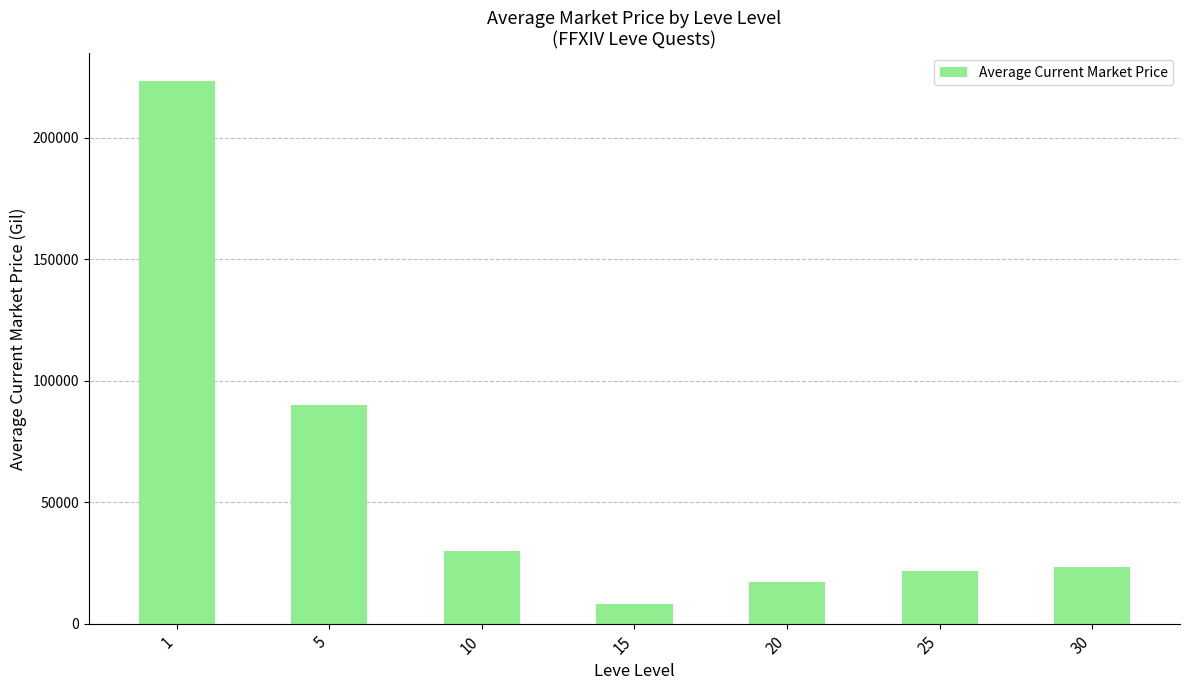

What is the difference between the maximum and minimum values?

215688.5